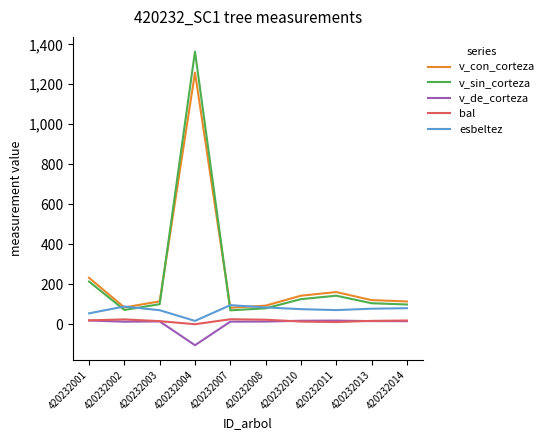

Which label corresponds to the smallest value in the chart?

420232004